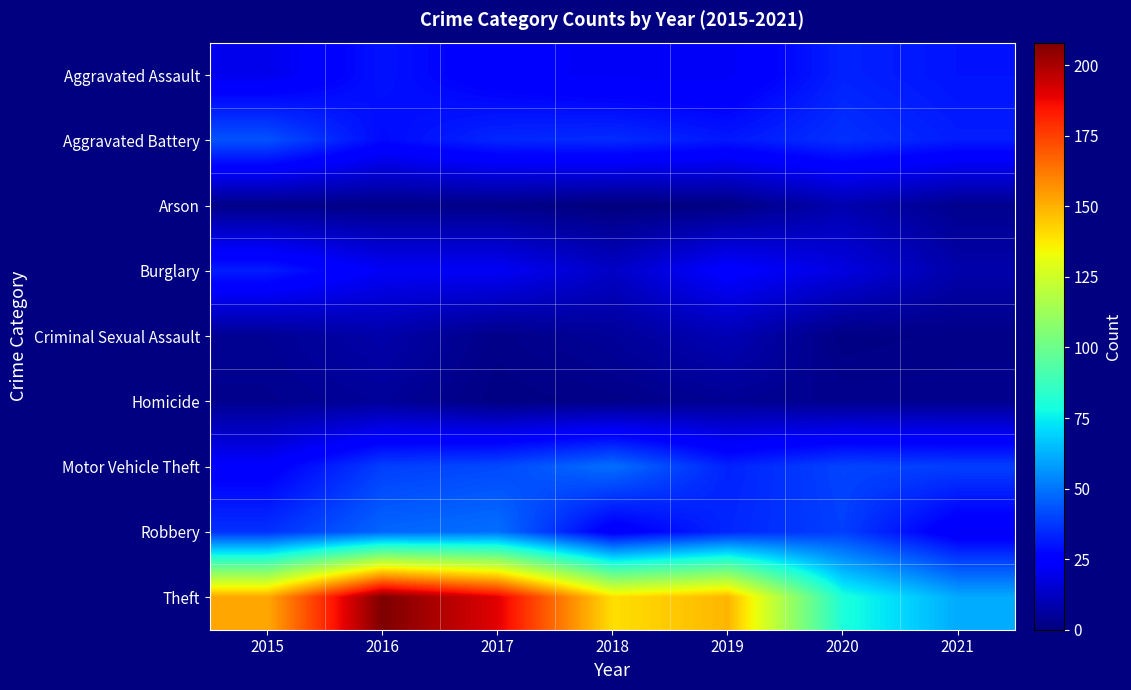

Reading left to right, transcribe all the data shown in this chart.

Aggravated Assault: 2015=20	2016=30	2017=24	2018=22	2019=22	2020=33	2021=30
Aggravated Battery: 2015=43	2016=28	2017=34	2018=35	2019=31	2020=36	2021=32
Arson: 2015=2	2016=2	2017=2	2018=0	2019=1	2020=9	2021=3
Burglary: 2015=32	2016=22	2017=22	2018=13	2019=25	2020=18	2021=8
Criminal Sexual Assault: 2015=4	2016=8	2017=2	2018=5	2019=10	2020=1	2021=2
Homicide: 2015=3	2016=5	2017=1	2018=2	2019=4	2020=3	2021=3
Motor Vehicle Theft: 2015=24	2016=39	2017=41	2018=49	2019=33	2020=40	2021=39
Robbery: 2015=36	2016=47	2017=49	2018=23	2019=34	2020=39	2021=22
Theft: 2015=152	2016=208	2017=190	2018=140	2019=149	2020=80	2021=61